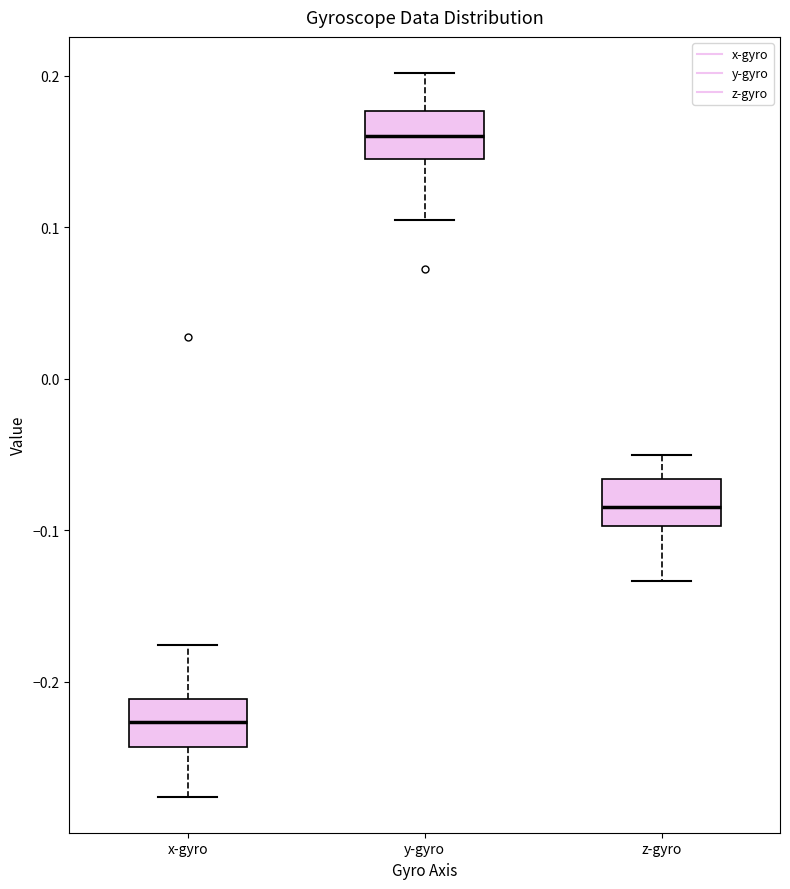

Reading left to right, transcribe this box plot: for each box, give where its median line is, the range the box spans, and where its two whiskers end, as read against the y-axis. The values are not printed on the chart, so give them approximately, as read against the axis.

x-gyro: median -0.23, box -0.24 to -0.21, whiskers -0.28 to -0.18
y-gyro: median 0.16, box 0.14 to 0.18, whiskers 0.10 to 0.20
z-gyro: median -0.08, box -0.10 to -0.07, whiskers -0.13 to -0.05